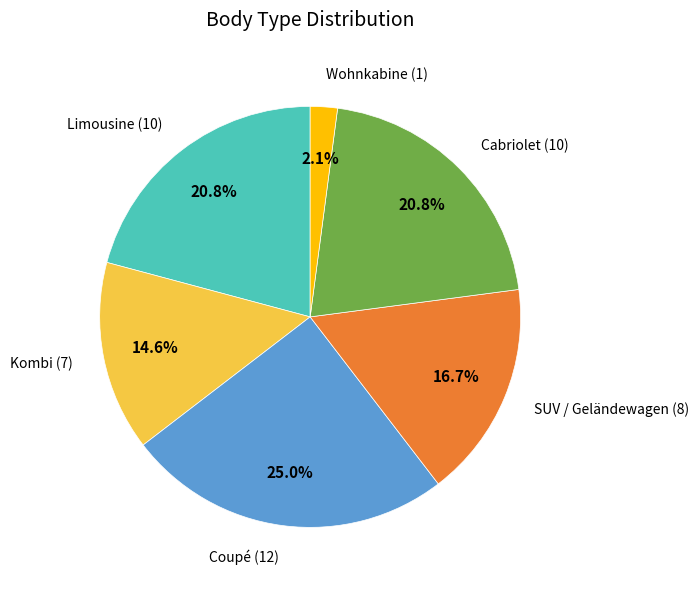

Is there a majority slice in this chart?

No